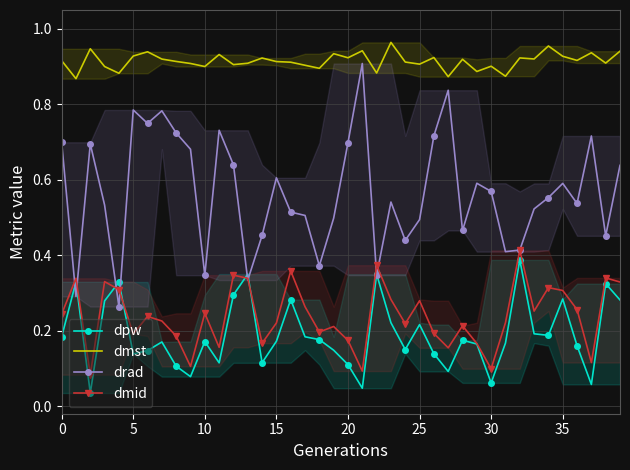

What is the label of the 33rd point from the left?

32